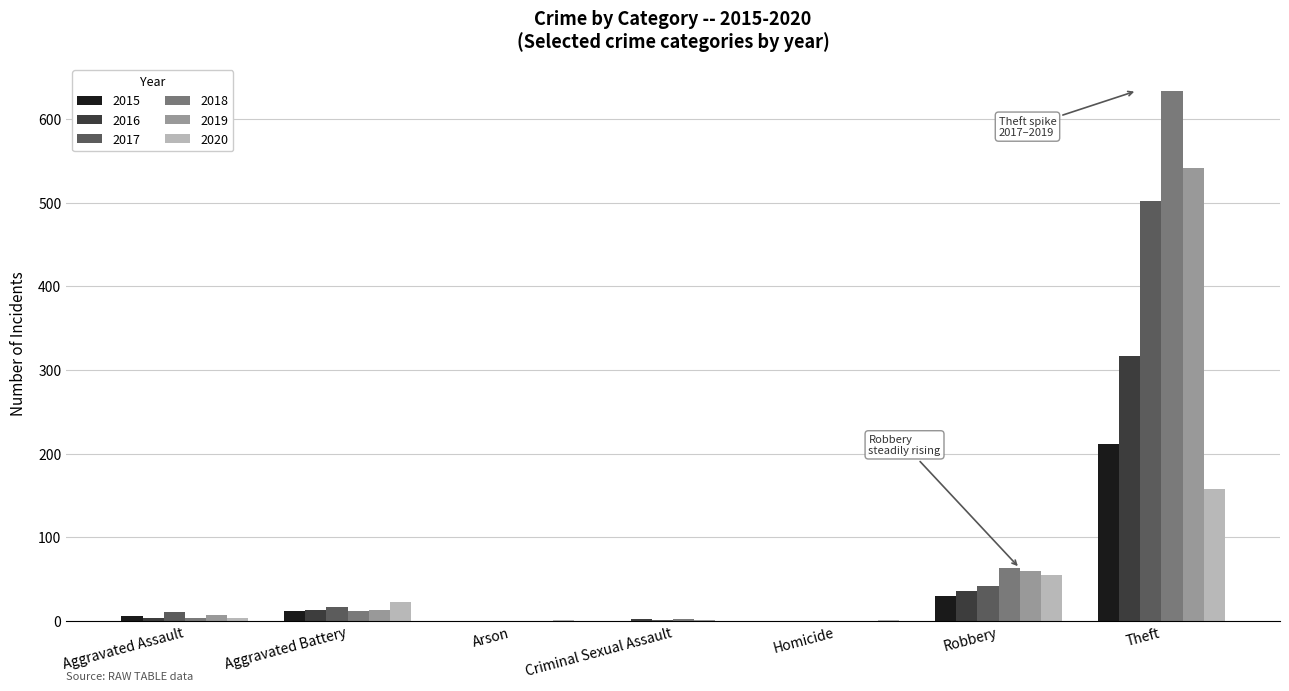

Where is 2019 nearest to the value 271?

Robbery